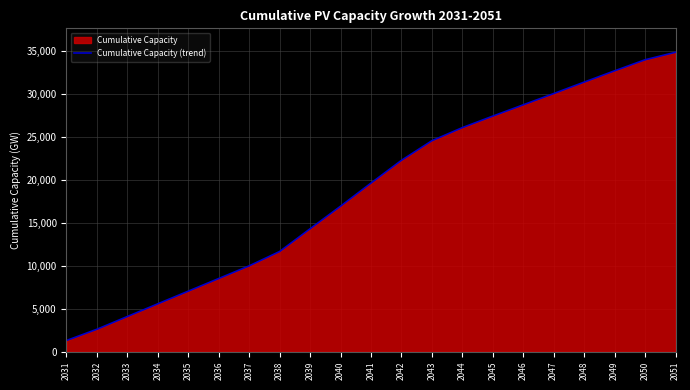

How many lines are shown in the chart?

1